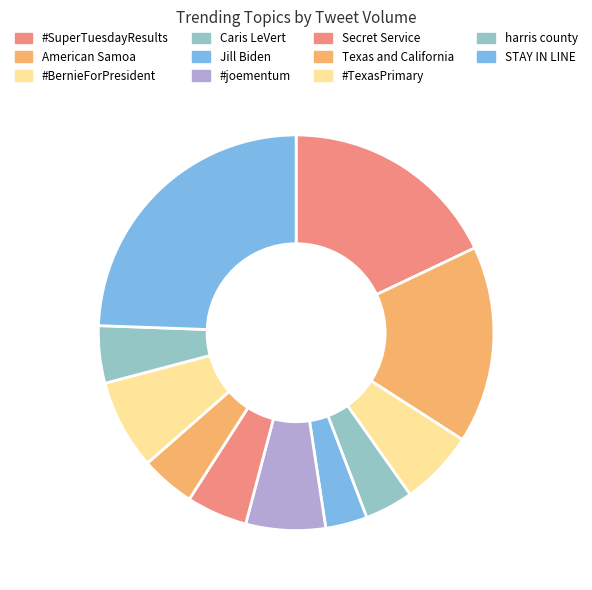

Combined, do #SuperTuesdayResults and #TexasPrimary account for over 50%?

No